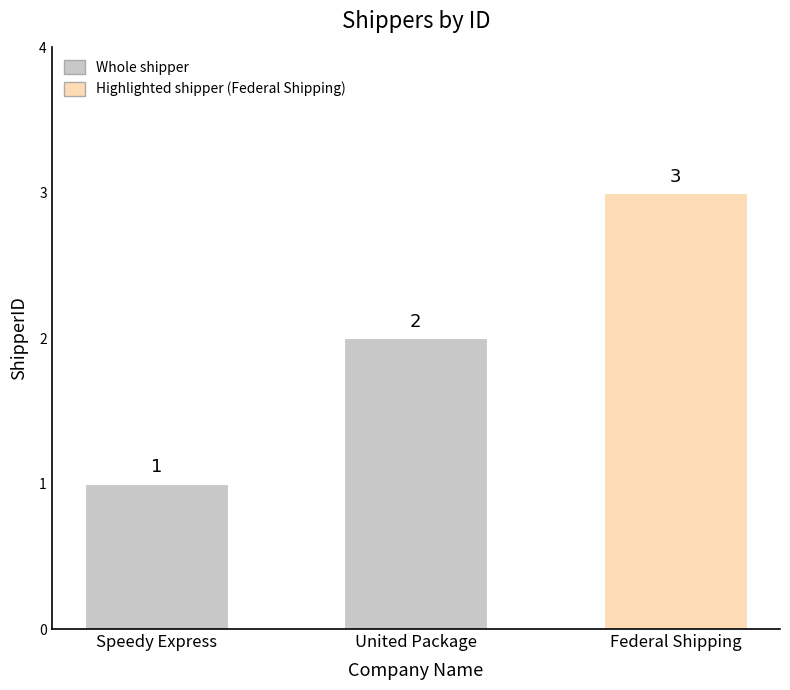

How many values are between 1 and 2?

2